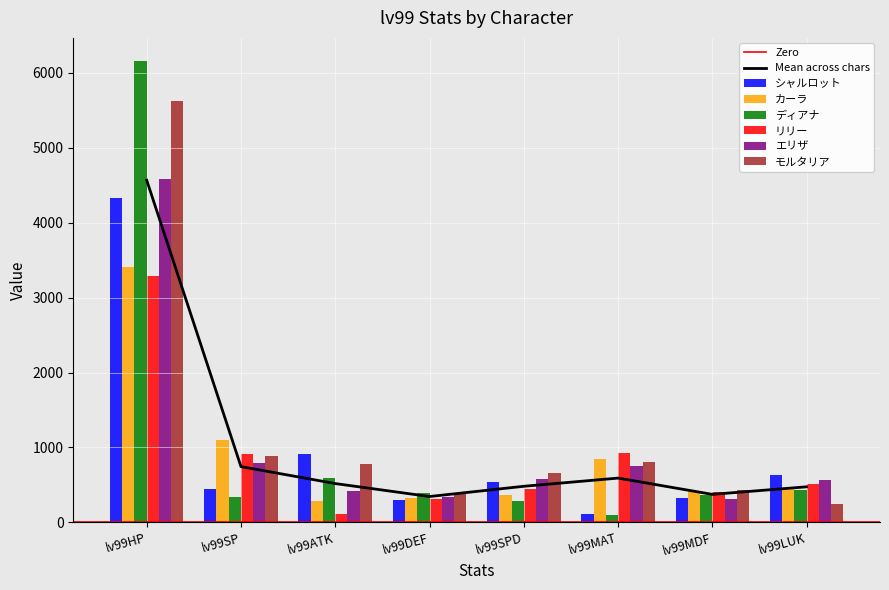

True or false: シャルロット has a value of 72.7 at lv99MAT.

False